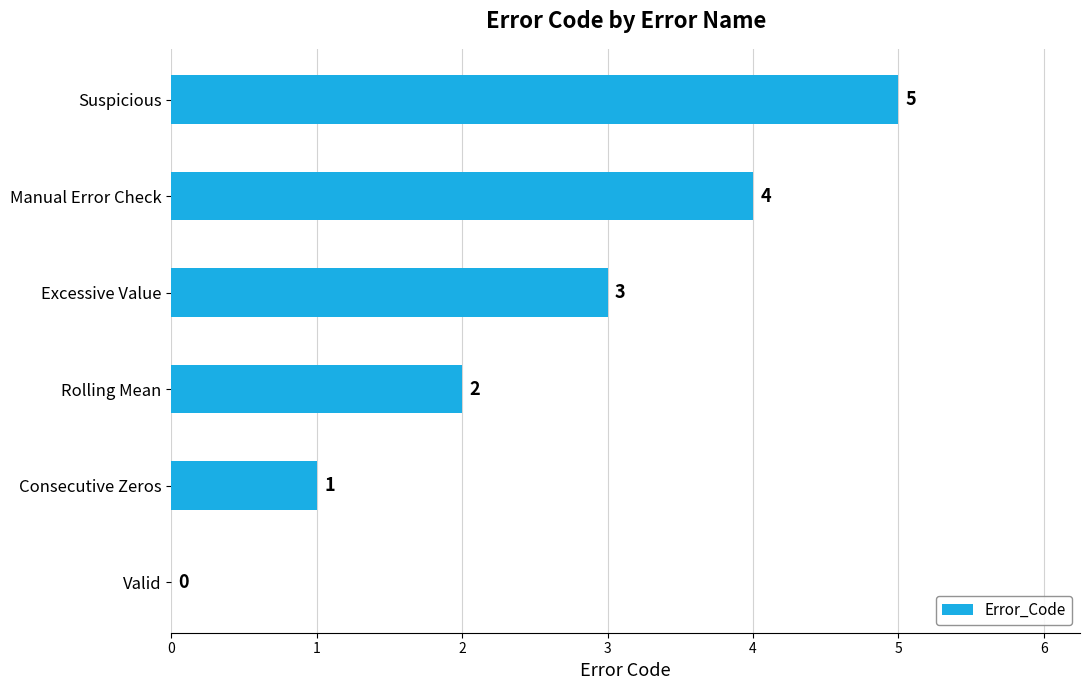

What is the sum of all values?

15